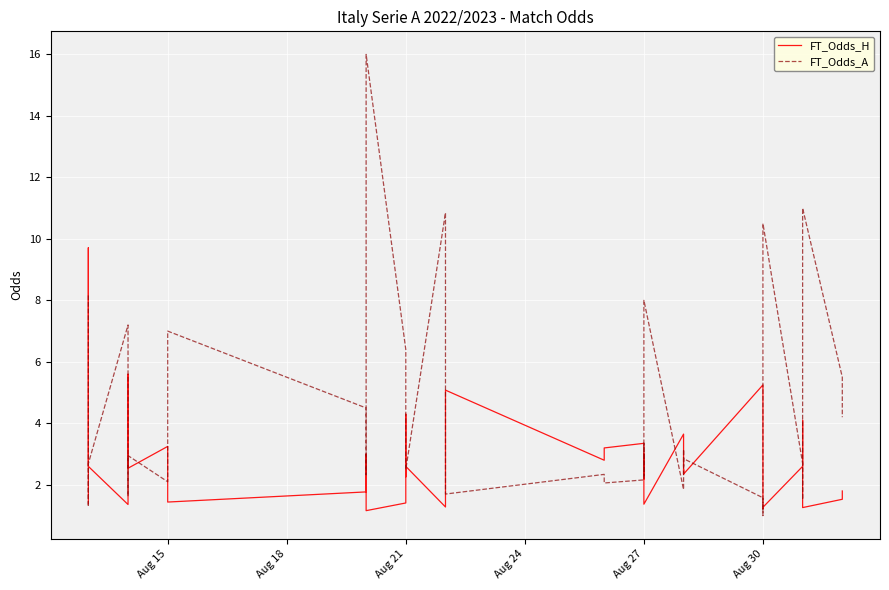

Between Aug 27 and 32, which series saw the biggest shift?

FT_Odds_A